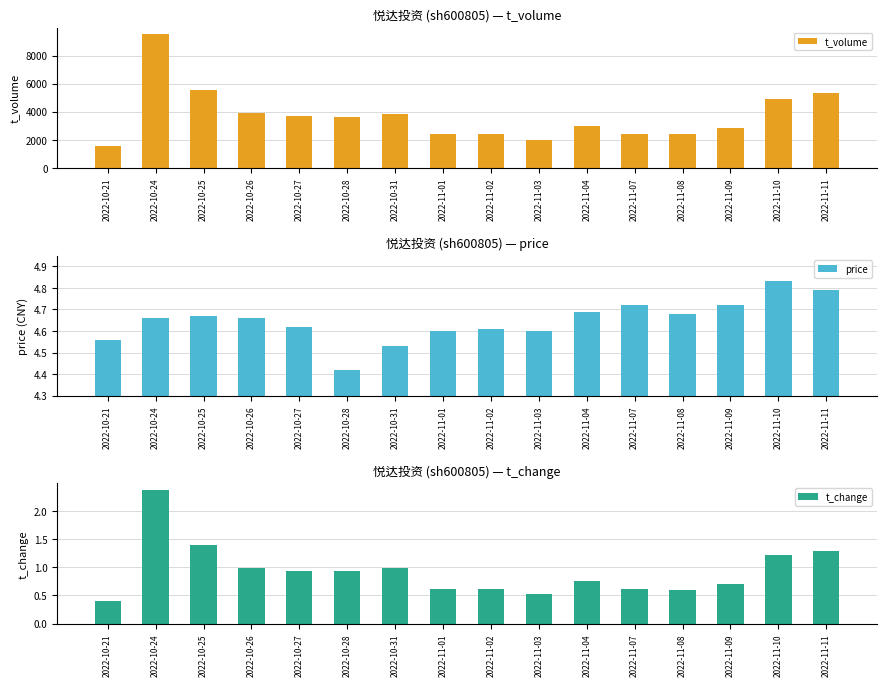

What is the minimum value shown in the chart?

0.4